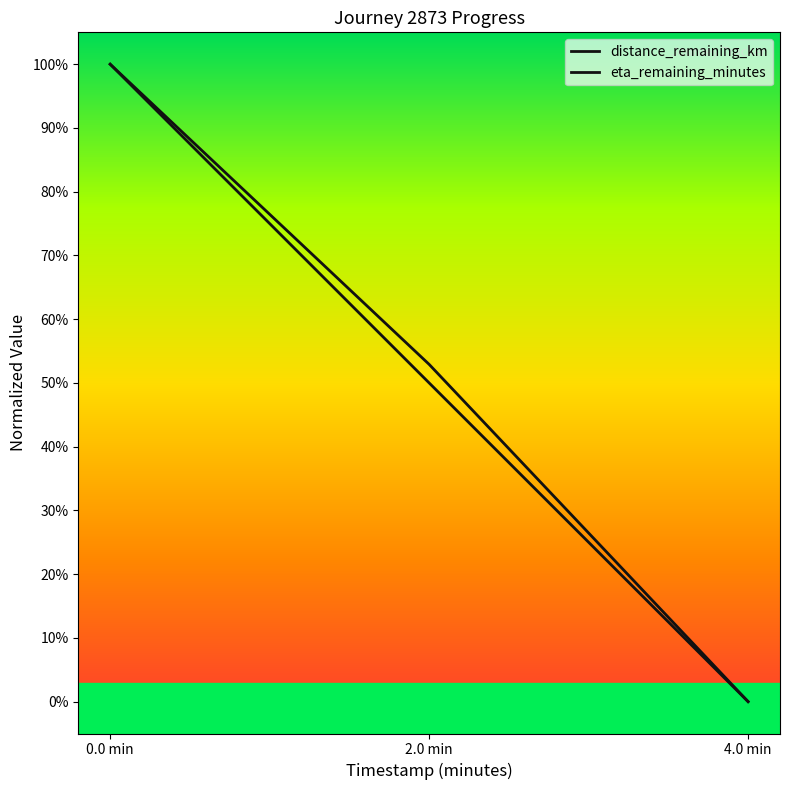

Count the distance_remaining_km values in the range 0 to 1.

3